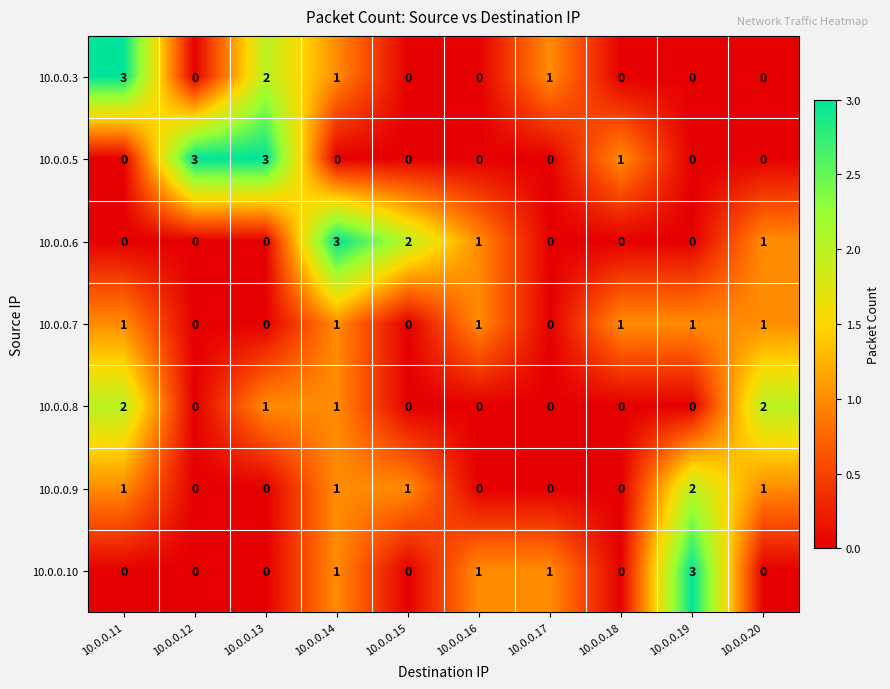

Between 10.0.0.12 and 10.0.0.16, which series saw the biggest shift?

10.0.0.5